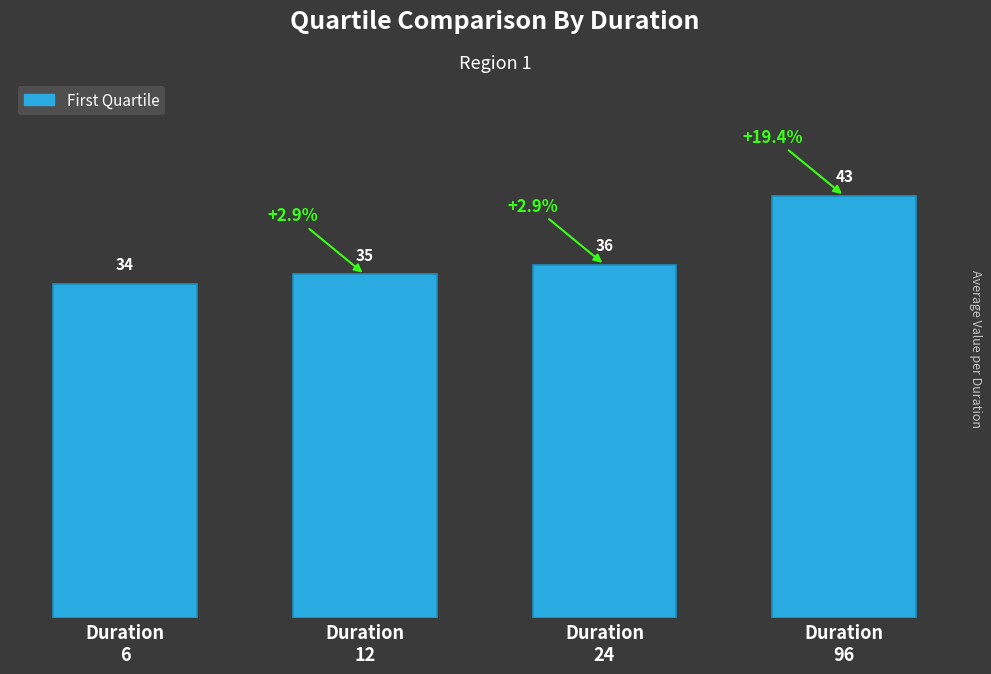

What is the change in value from Duration
12 to Duration
24?

+1